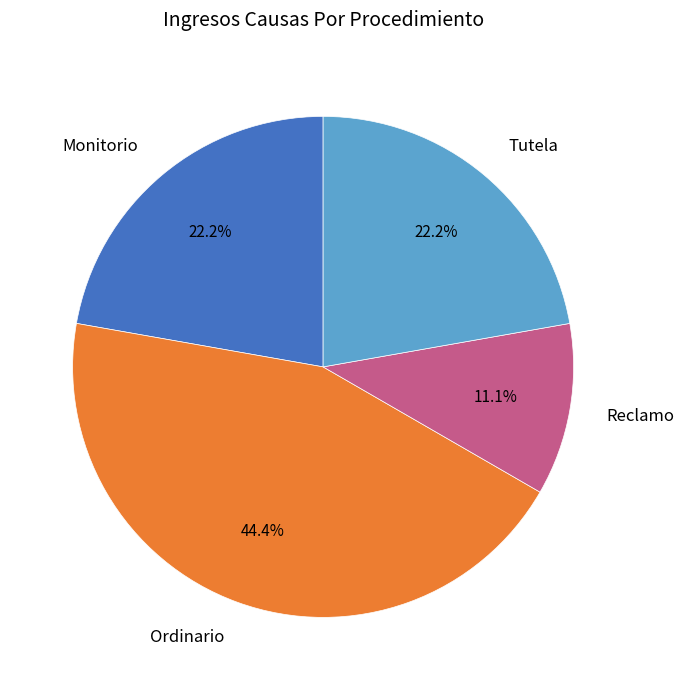

Does Reclamo represent more than half of the total?

No